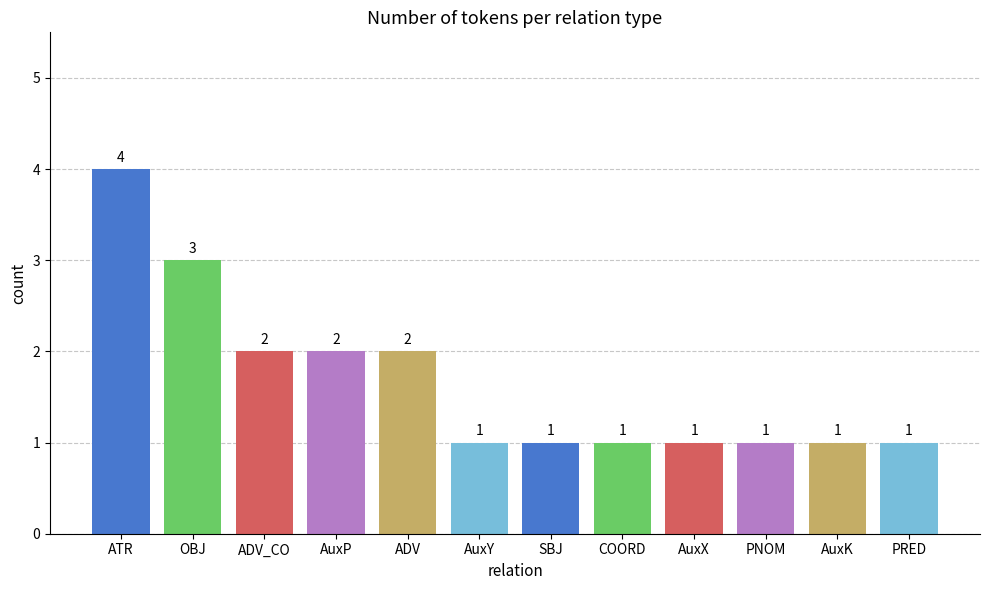

What position from the right is AuxP?

9